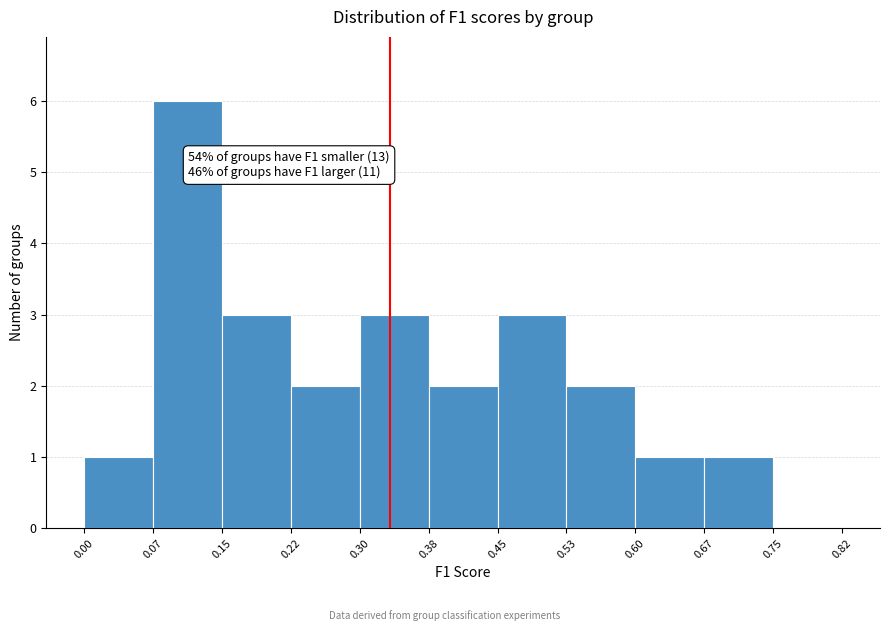

Which range on the x-axis has the tallest bar?

0.07 to 0.15